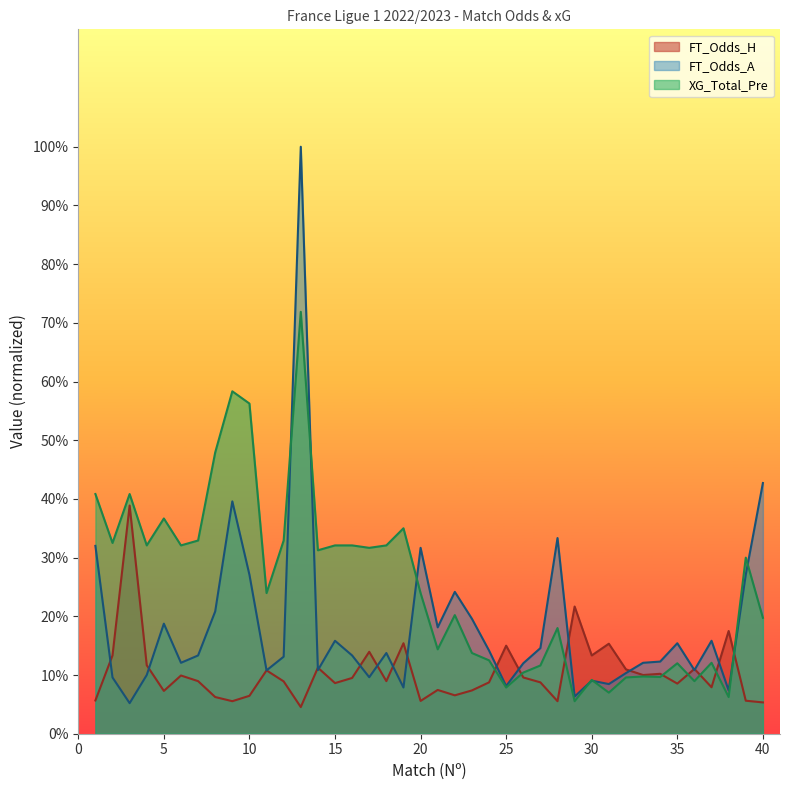

True or false: FT_Odds_A has more than 1 points higher than both neighbors.

True